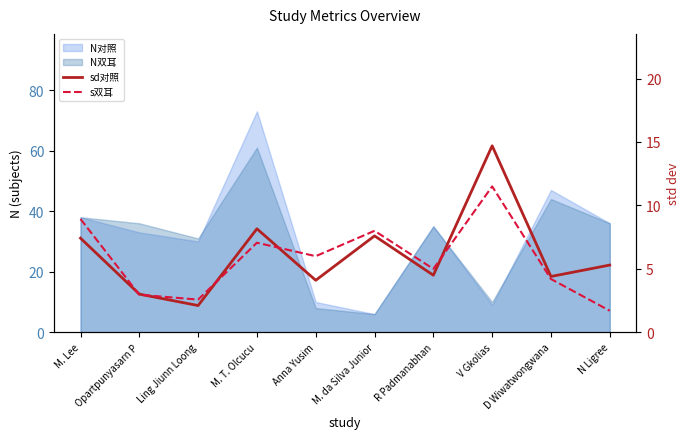

Is it true that sd对照 equals 13.5 at M. da Silva Junior?

False